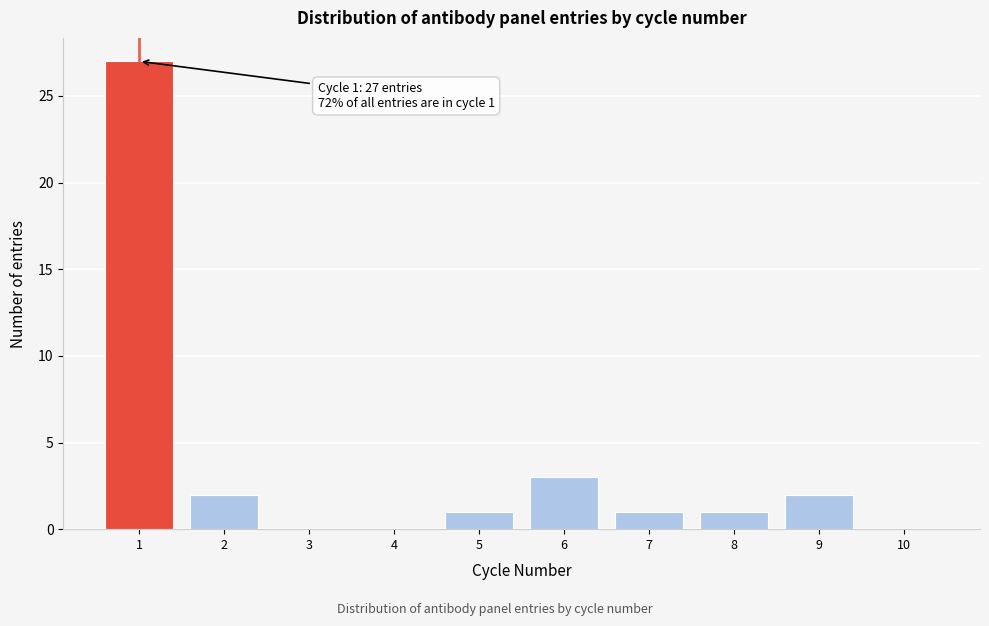

Reading left to right, transcribe all the data shown in this chart.

1=27	2=2	3=0	4=0	5=1	6=3	7=1	8=1	9=2	10=0